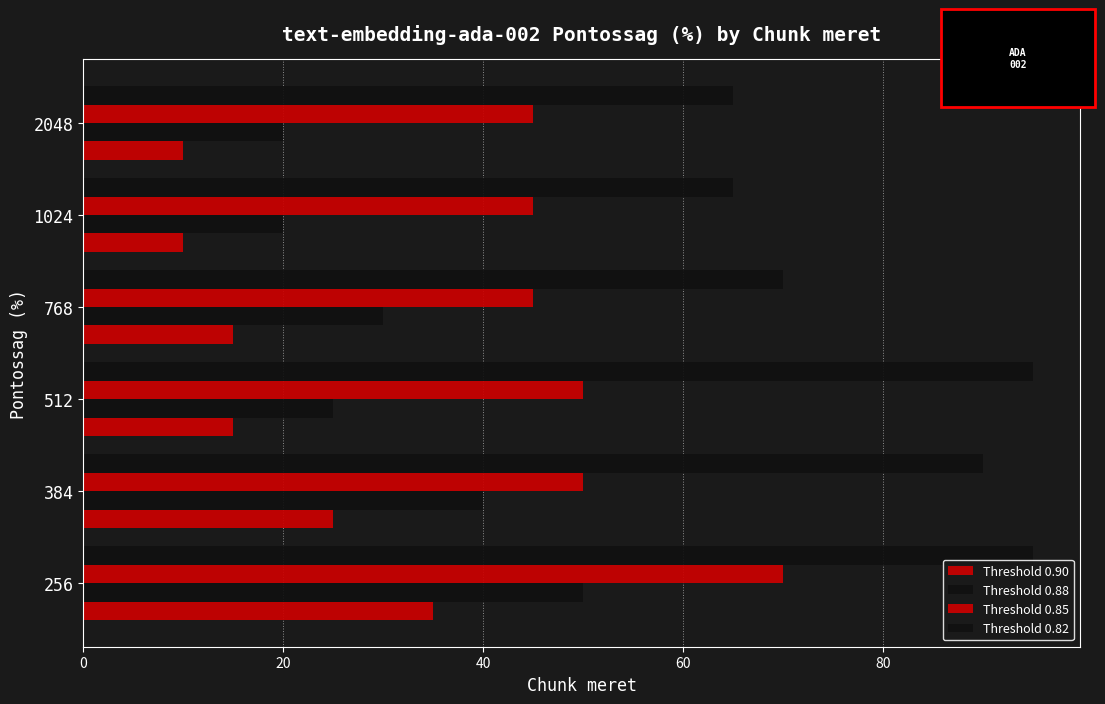

How many data points in Threshold 0.85 are less than 50?

3